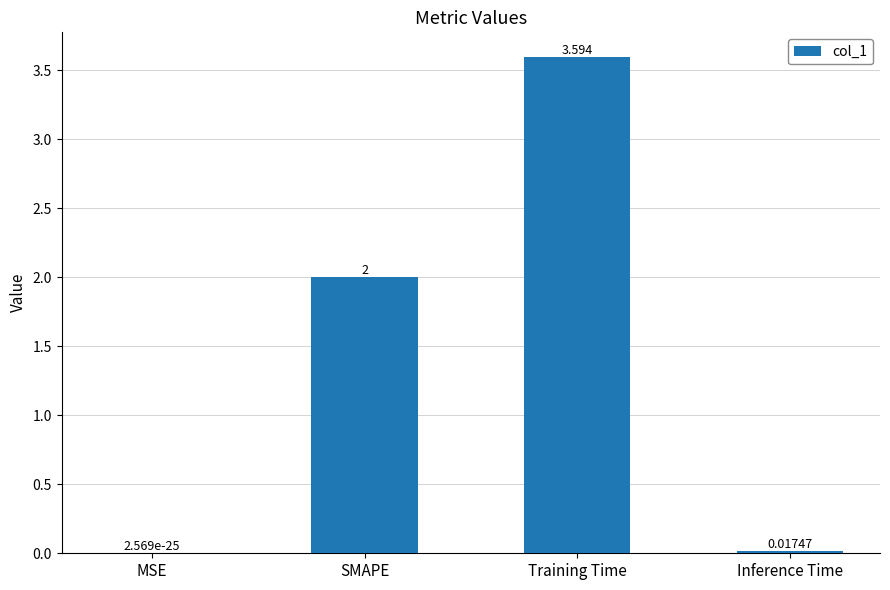

Which category has the highest value across all series?

Training Time